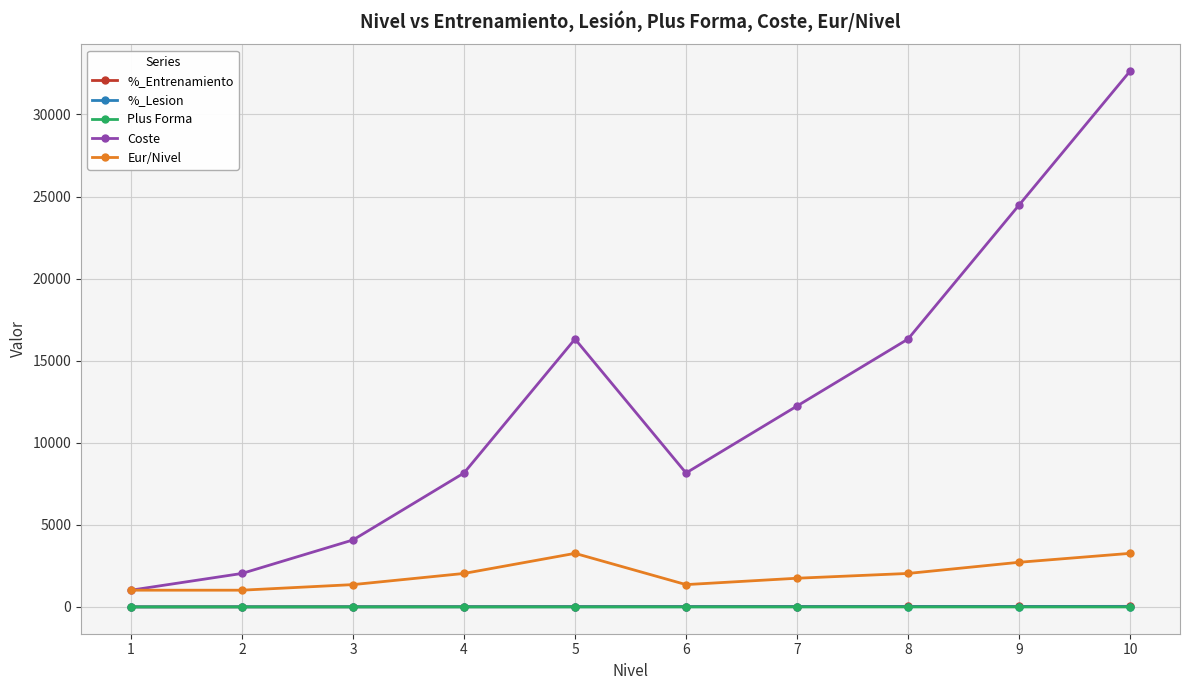

True or false: Coste and %_Entrenamiento intersect in this chart.

False